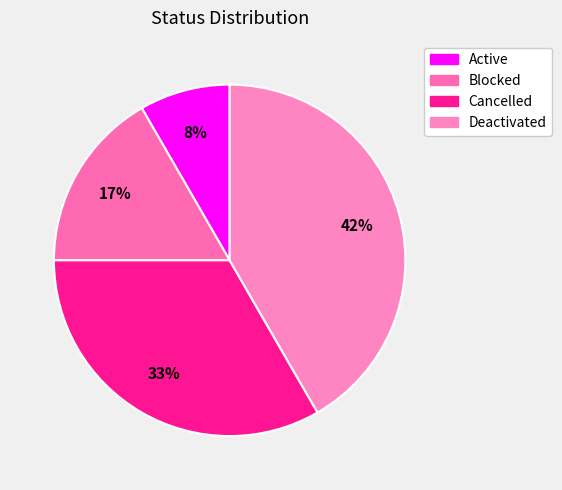

What percentage is the Blocked slice, to the nearest percent?

17%